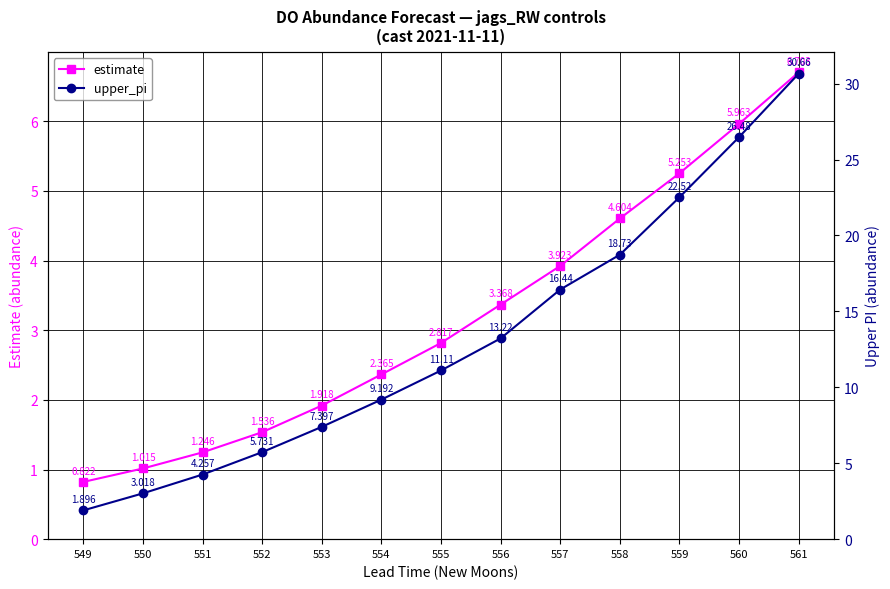

Is the value of estimate at 556 greater than the value of upper_pi at 561?

No